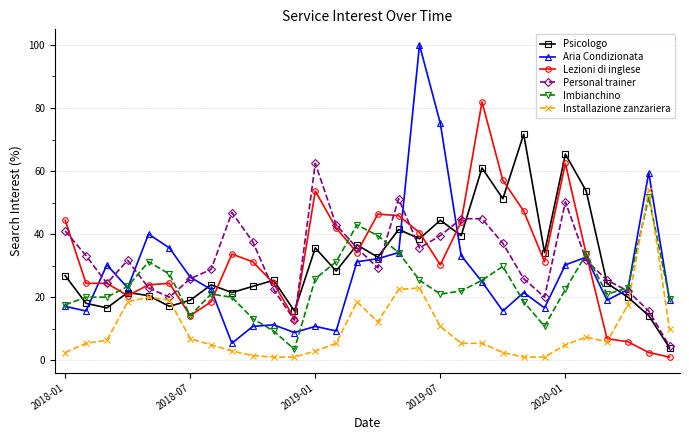

Which series has the widest spread of values?

Aria Condizionata